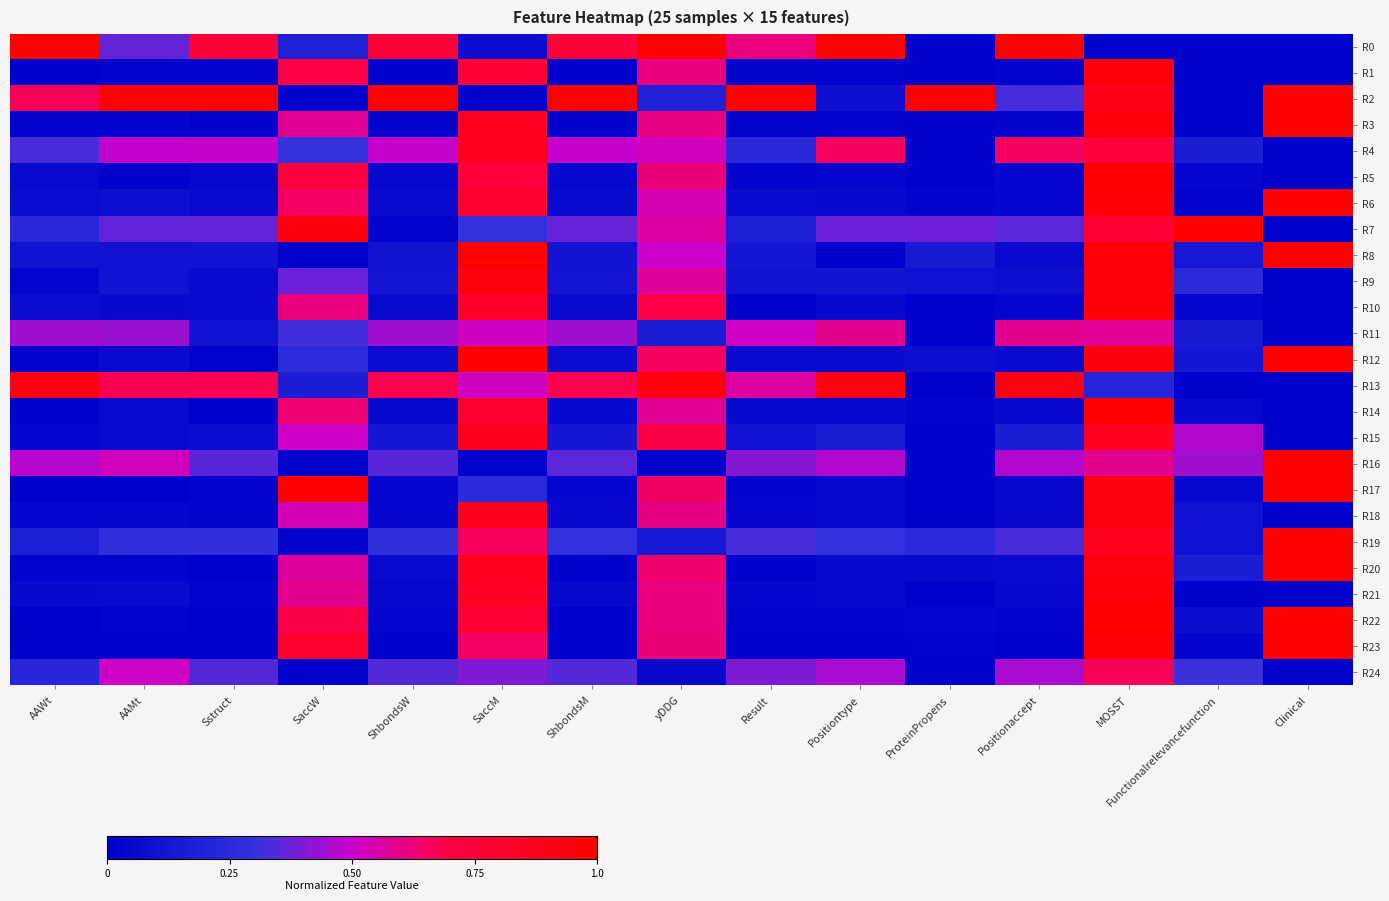

Rank the series by their maximum value, from lowest to highest.

R11, R24, R4, R15, R18, R13, R9, R10, R1, R21, R14, R0, R2, R3, R5, R6, R7, R8, R12, R16, R17, R19, R20, R22, R23